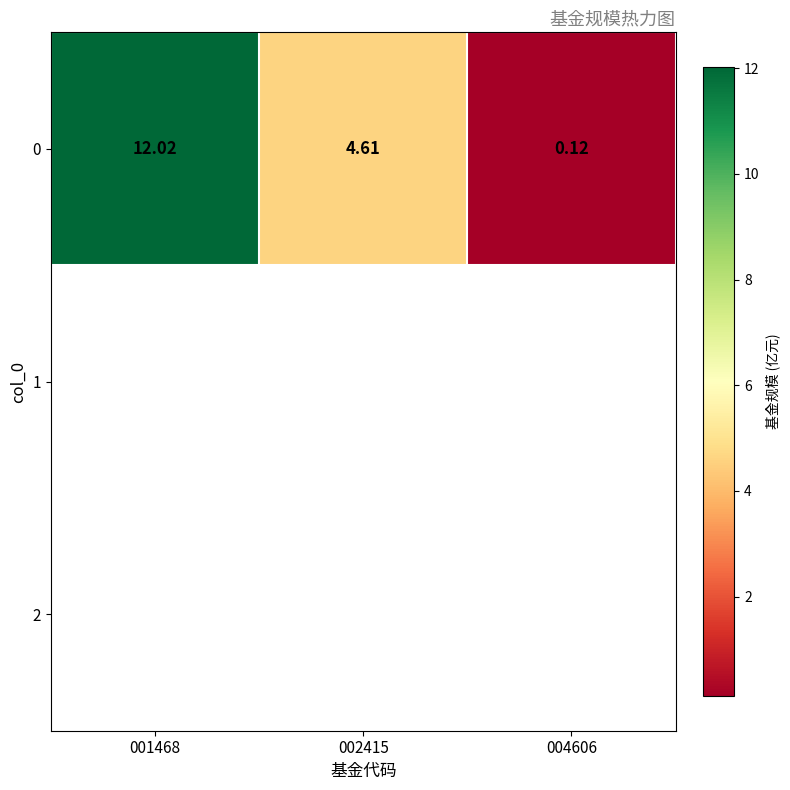

What is the minimum value shown in the chart?

0.1